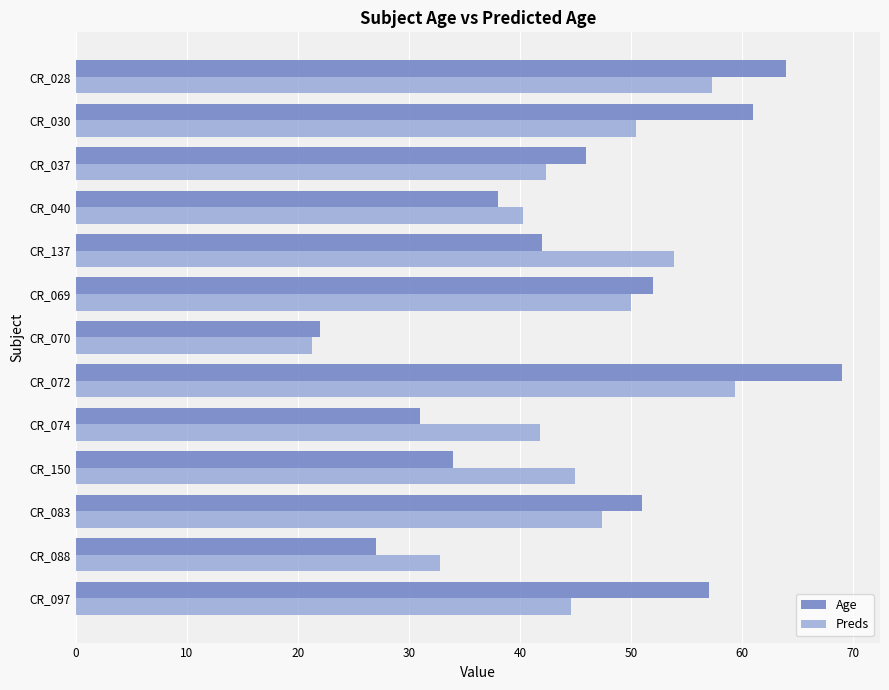

Count the number of data series in this chart.

2